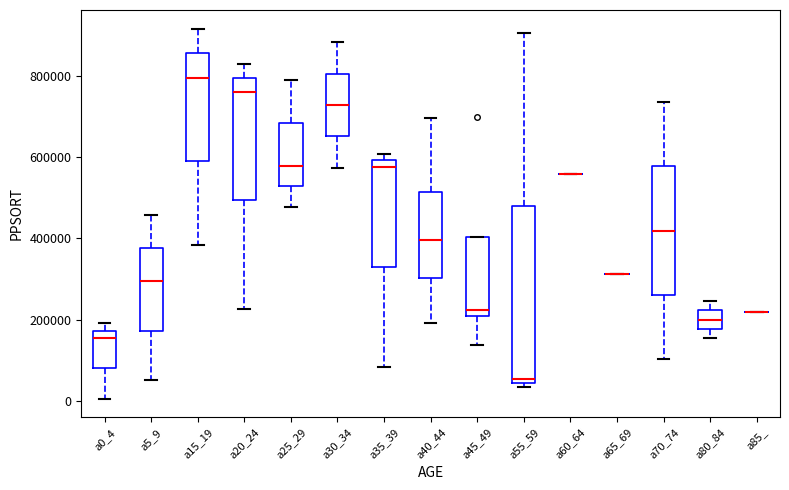

Where is the lower edge of the box for a0_4 on the y-axis? The values are not printed on the chart, so give them approximately, as read against the axis.

80000